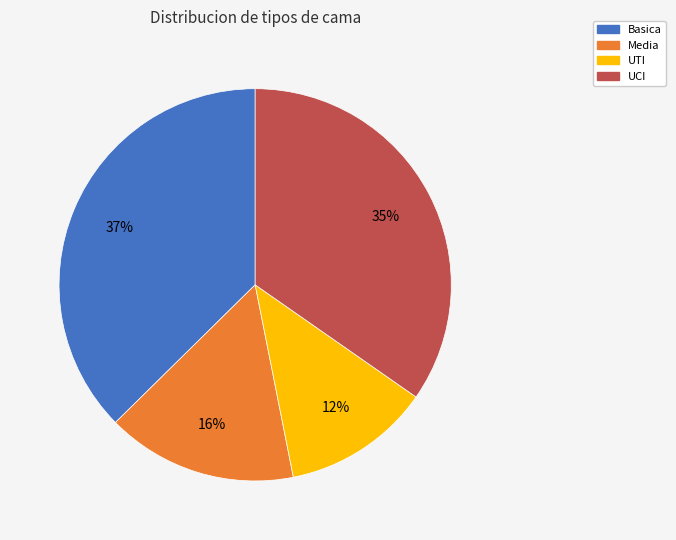

What is the smallest slice in the pie chart?

UTI